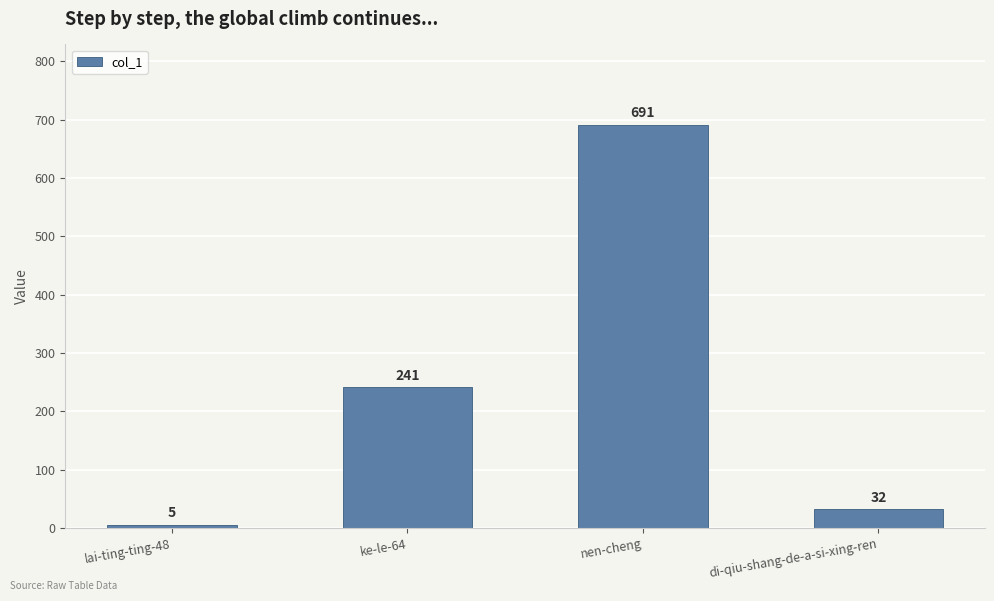

What is the value of the 2nd bar from the left?

241